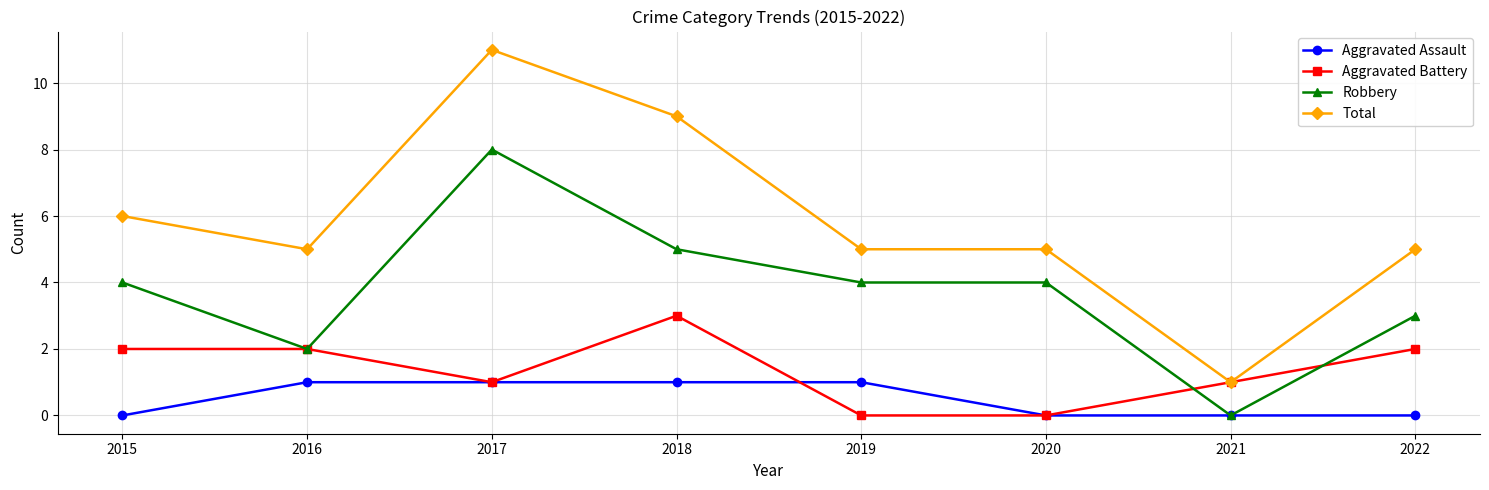

List the series in order of their peak value, highest first.

Total, Robbery, Aggravated Battery, Aggravated Assault